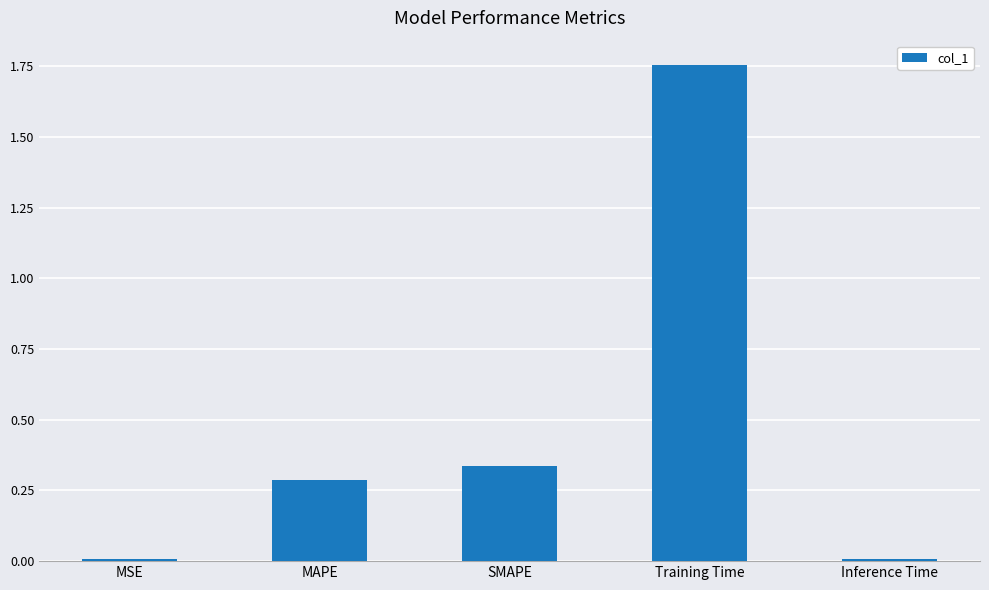

How many categories are shown in the chart?

5